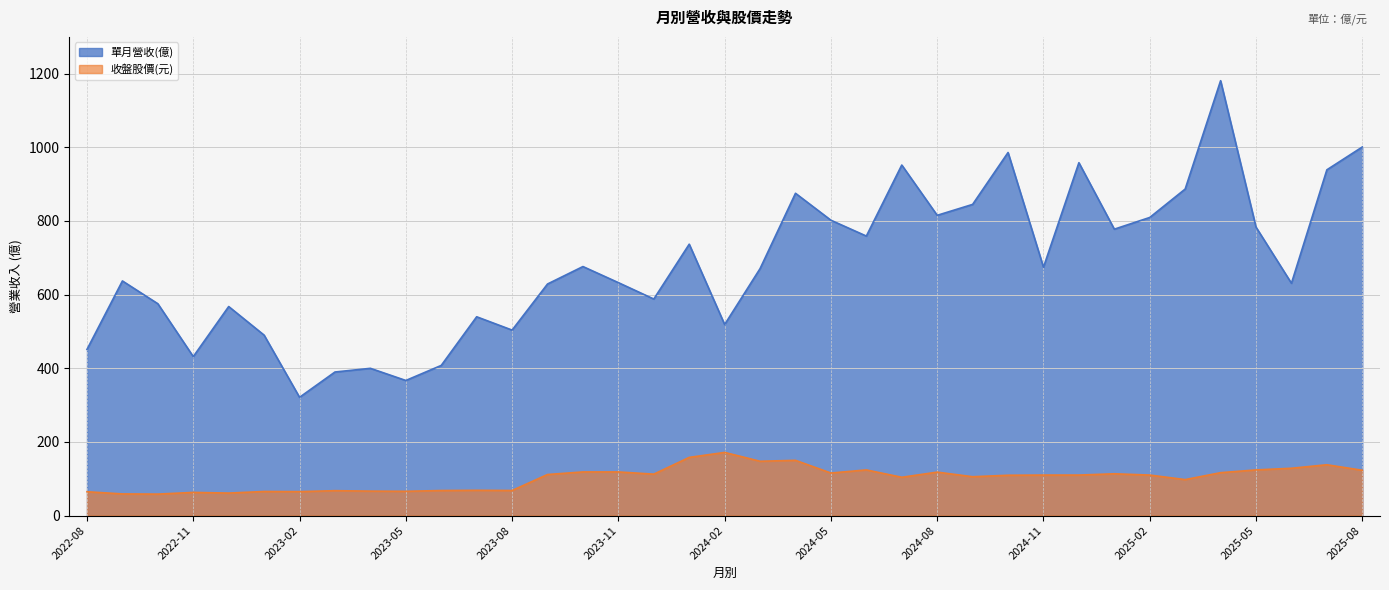

True or false: 單月營收(億) and 收盤股價 cross at least once.

False